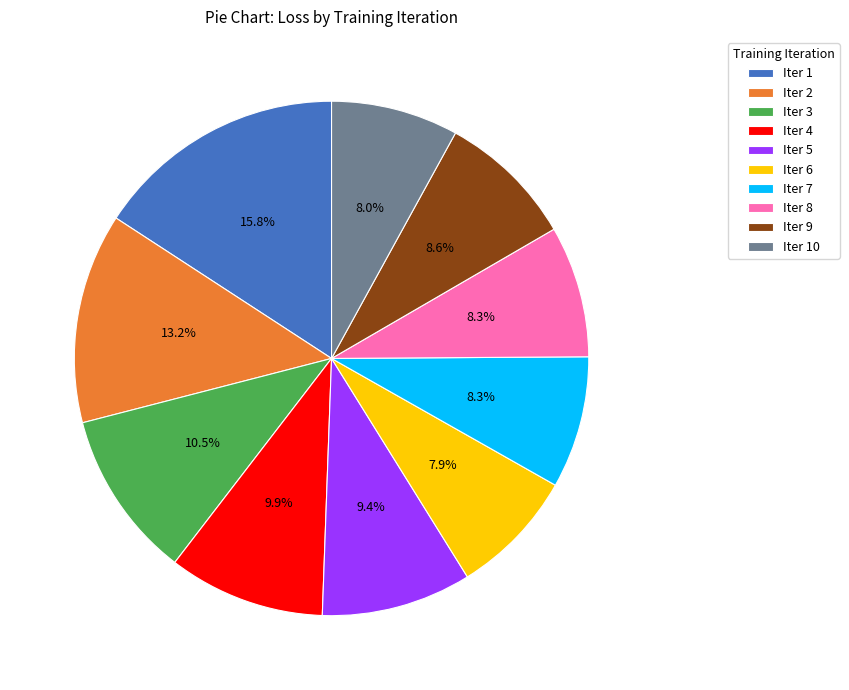

Combined, what portion of the pie is Iter 10 and Iter 9?

16.6%